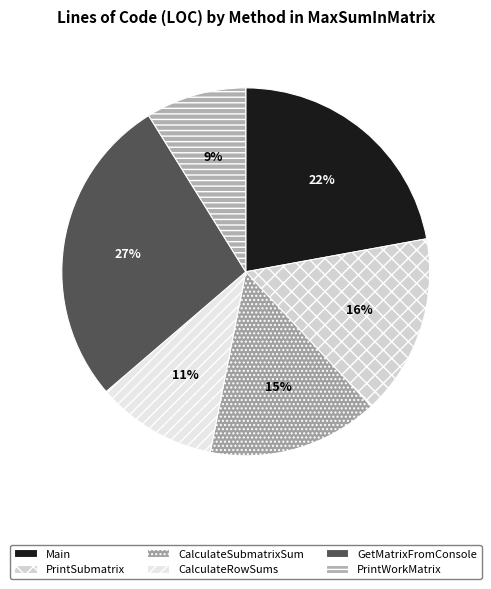

Rank the categories by value from lowest to highest.

PrintWorkMatrix, CalculateRowSums, CalculateSubmatrixSum, PrintSubmatrix, Main, GetMatrixFromConsole